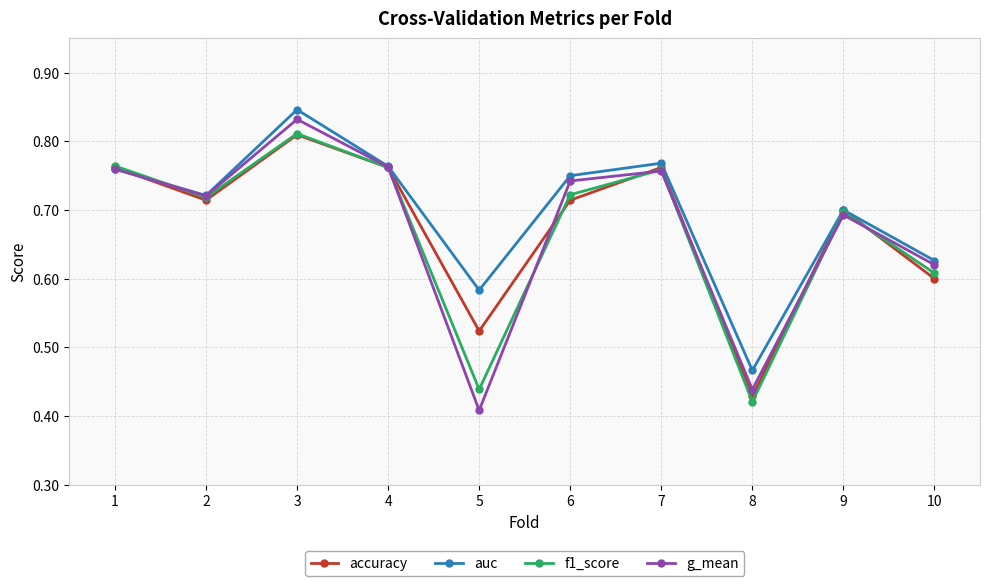

Which series has the largest range (max minus min)?

g_mean